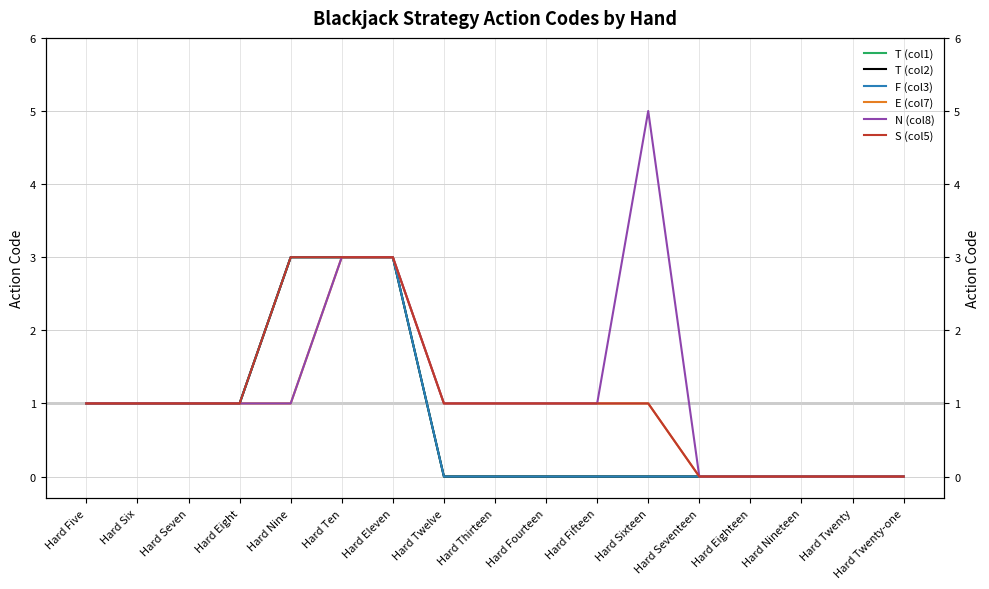

At which label does S (col5) reach its peak?

Hard Nine